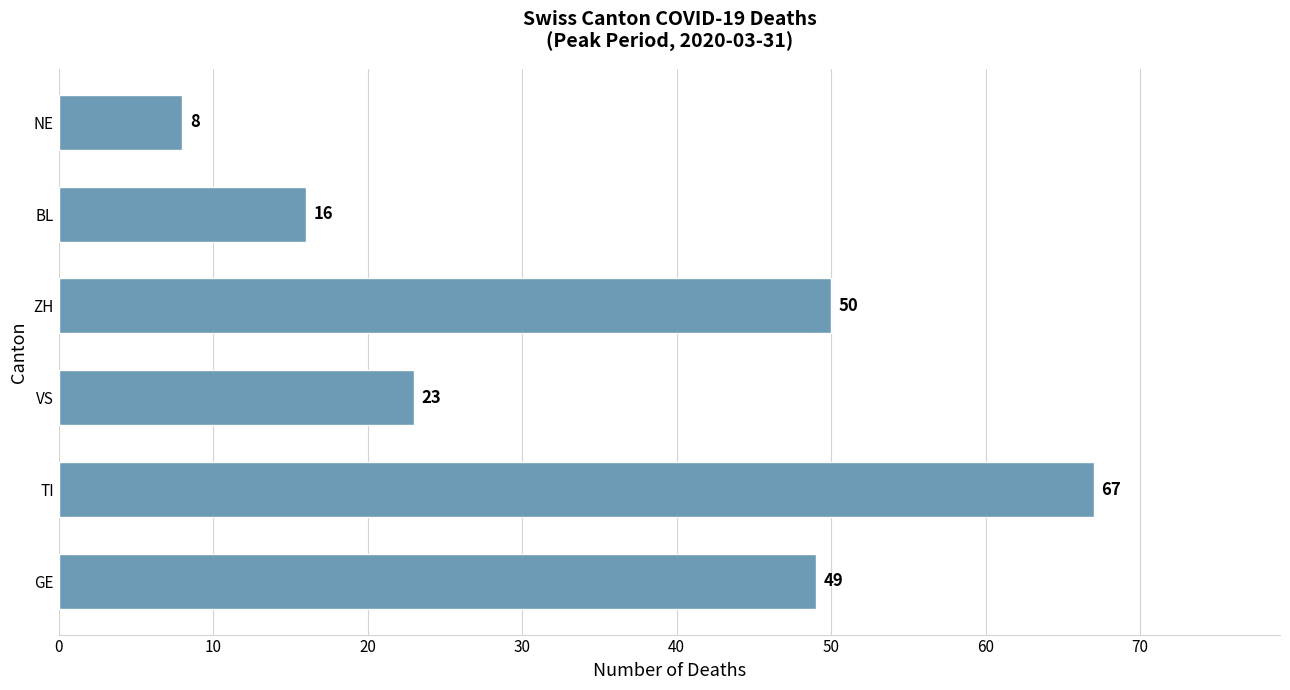

Does the chart contain any negative values?

No